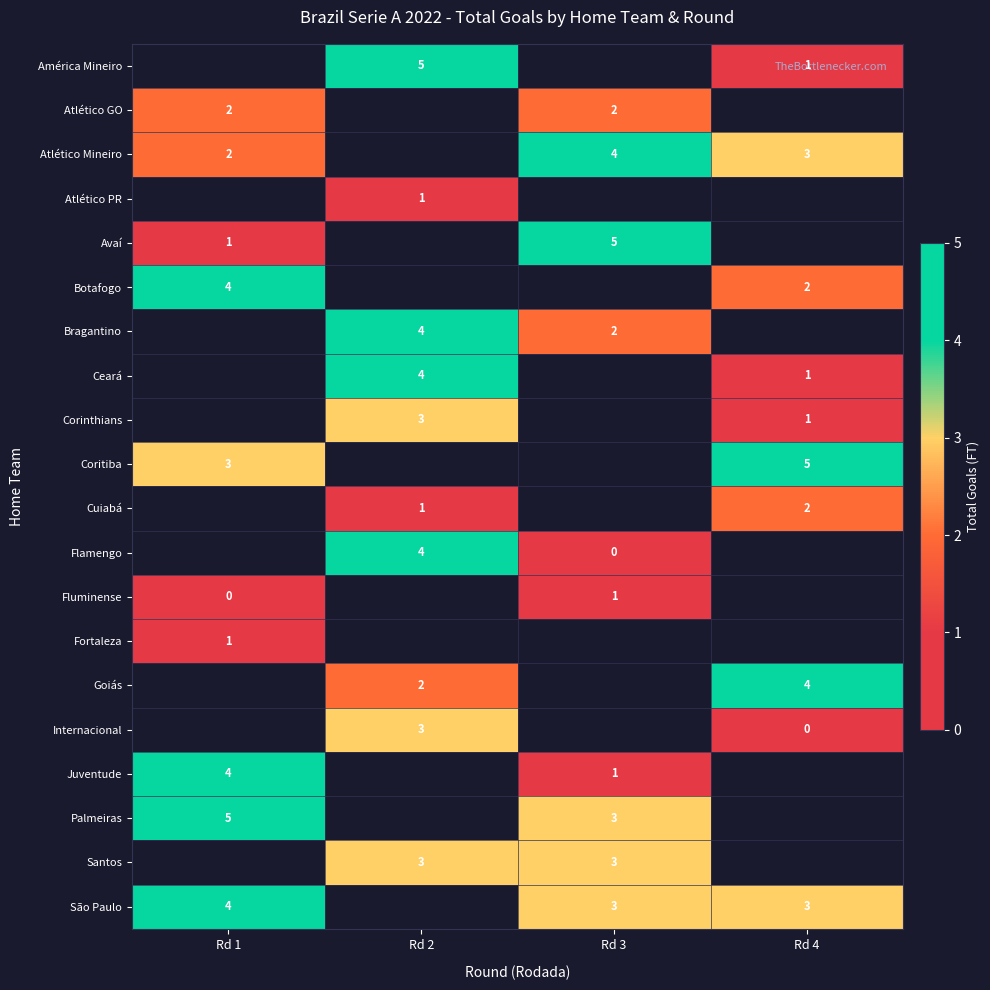

True or false: Corinthians has a value of 3 at Rd 2.

True